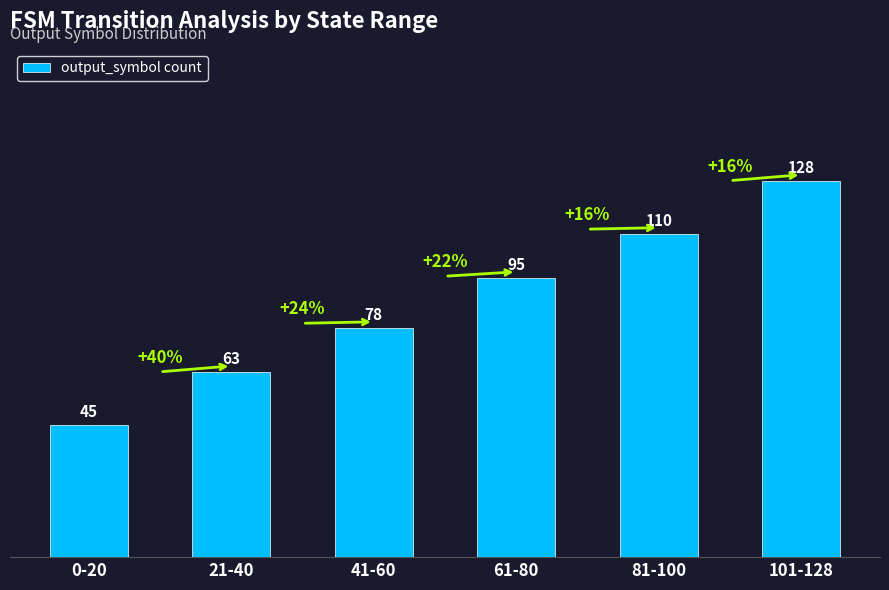

How many bars are there in total?

6